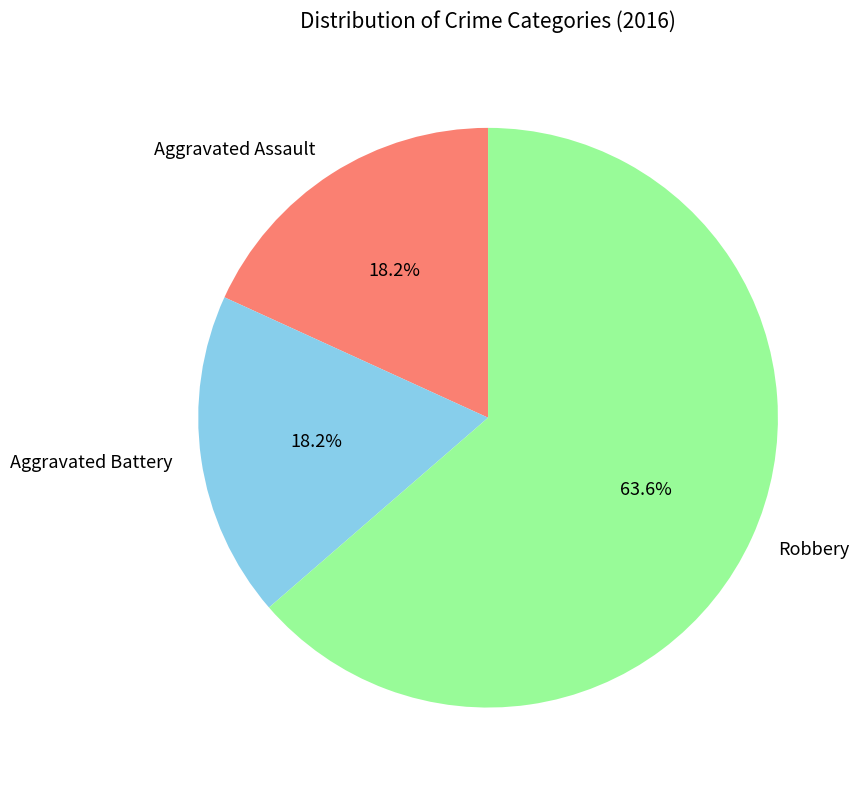

Is there a majority slice in this chart?

Yes